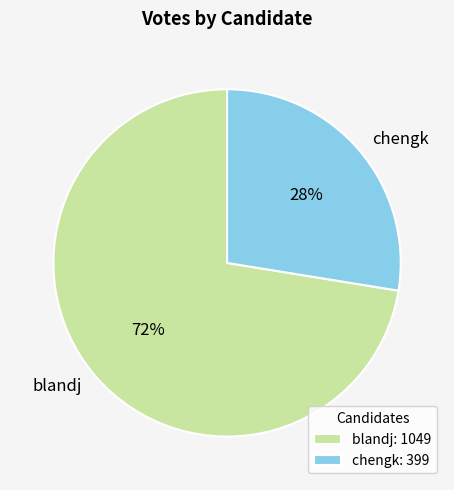

Rank the categories by value from highest to lowest.

blandj, chengk